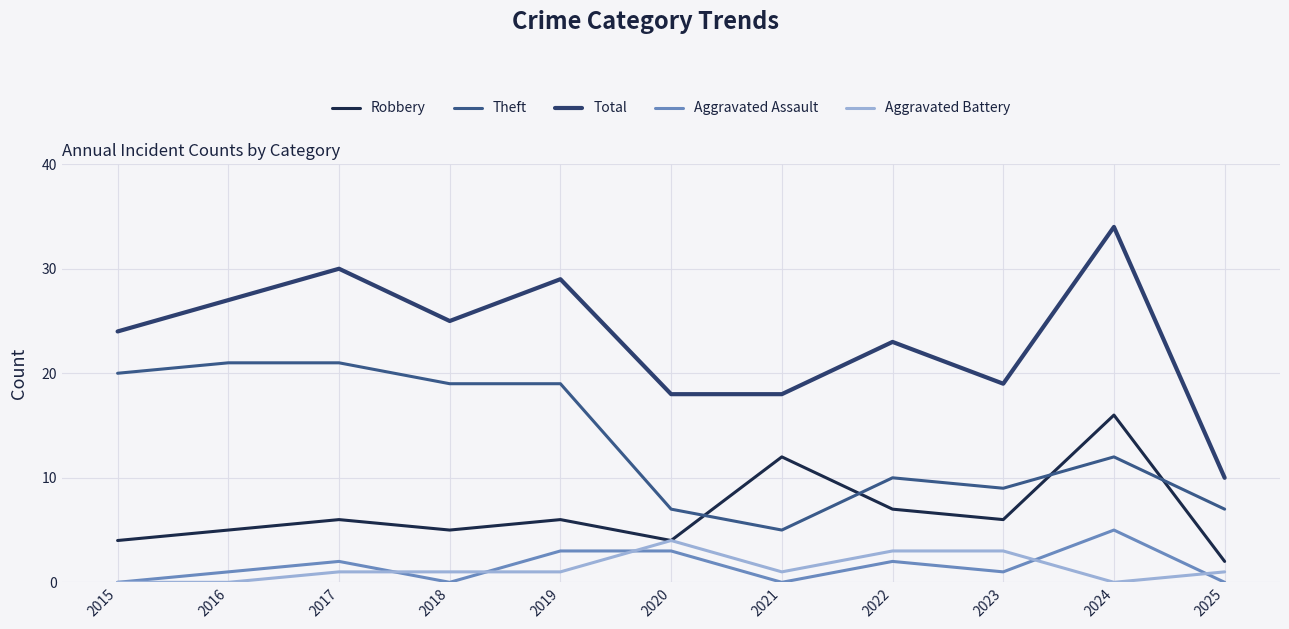

How many lines are shown in the chart?

5